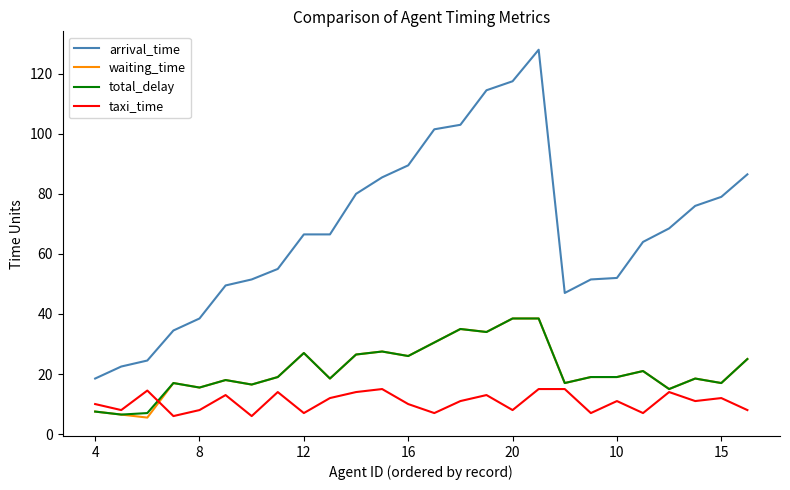

True or false: taxi_time and arrival_time cross at least once.

False